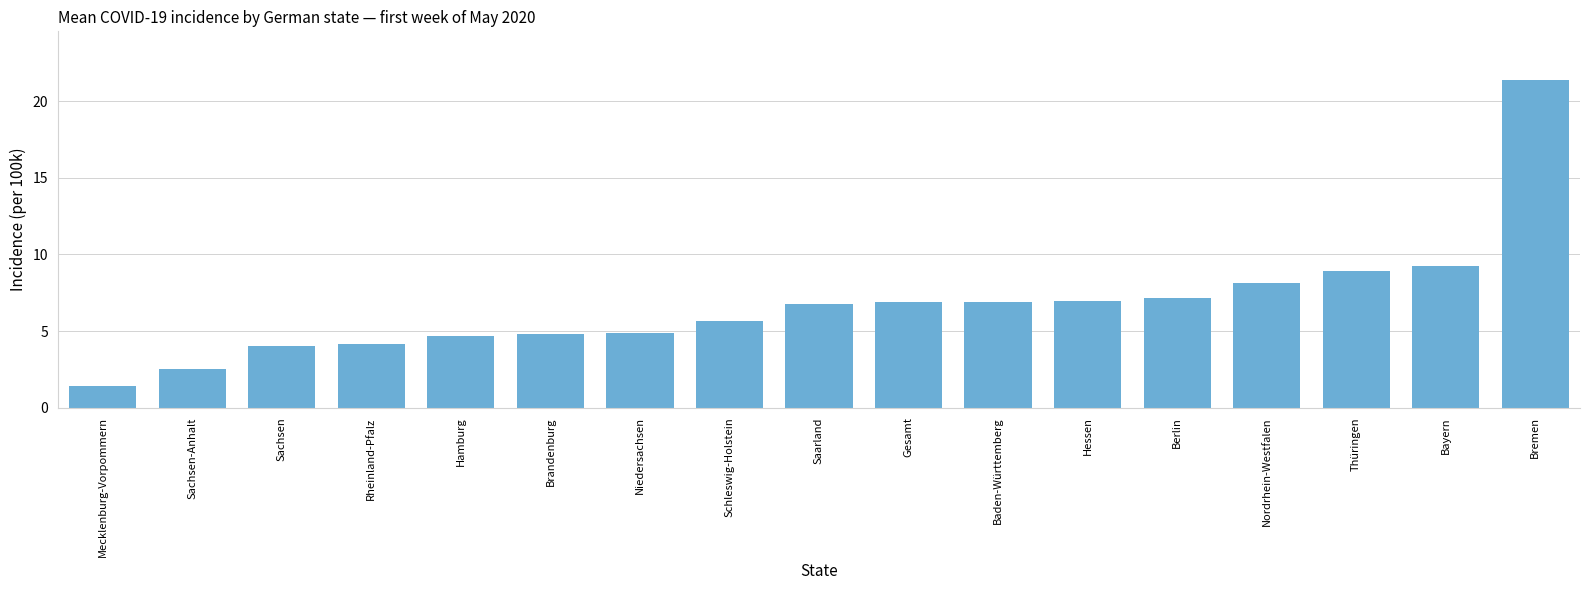

Are the bars grouped side by side (vs. stacked)?

No